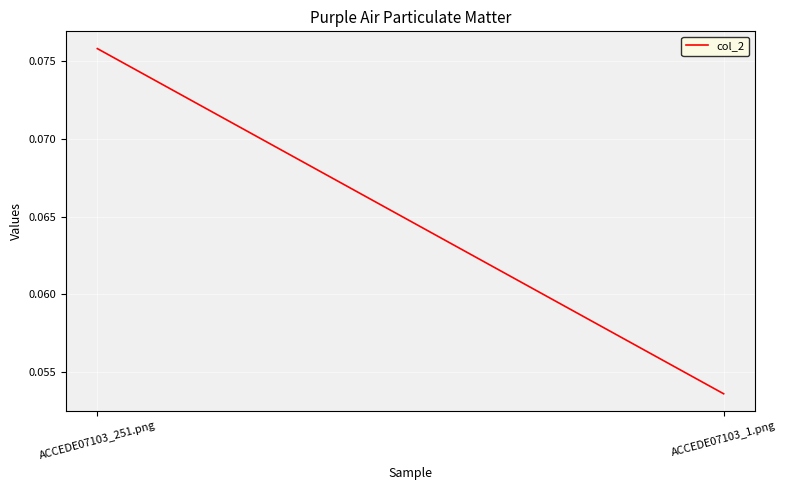

Rank the categories by value from lowest to highest.

ACCEDE07103_1.png, ACCEDE07103_251.png